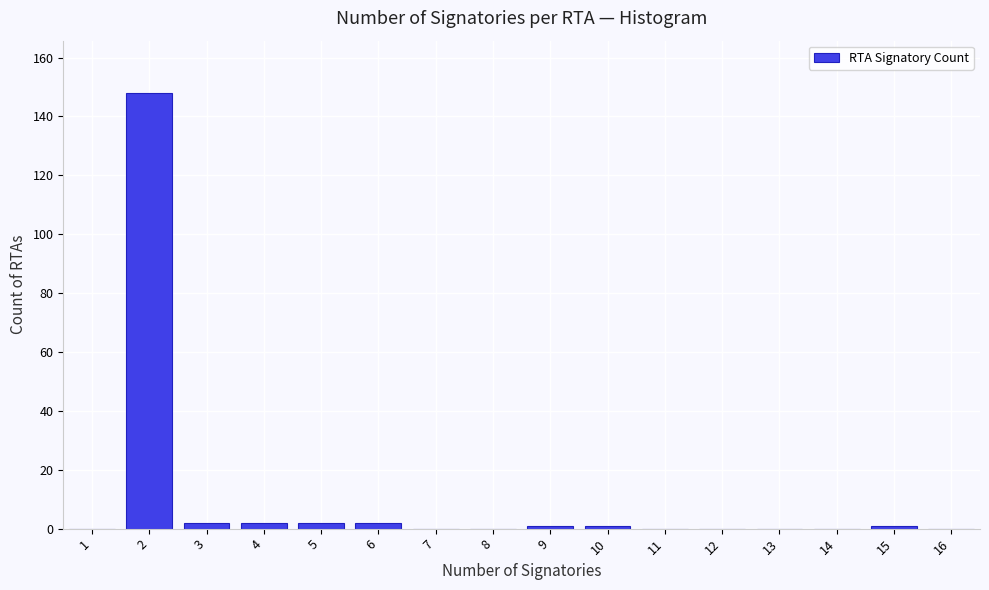

Reading left to right, transcribe this chart: for each bar, give the range it covers on the x-axis and its height. The values are not printed on the chart, so give them approximately, as read against the axis.

0.5 to 1.5: 0
1.5 to 2.5: 148
2.5 to 3.5: 2
3.5 to 4.5: 2
4.5 to 5.5: 2
5.5 to 6.5: 2
6.5 to 7.5: 0
7.5 to 8.5: 0
8.5 to 9.5: under 2
9.5 to 10.5: under 2
10.5 to 11.5: 0
11.5 to 12.5: 0
12.5 to 13.5: 0
13.5 to 14.5: 0
14.5 to 15.5: under 2
15.5 to 16.5: 0